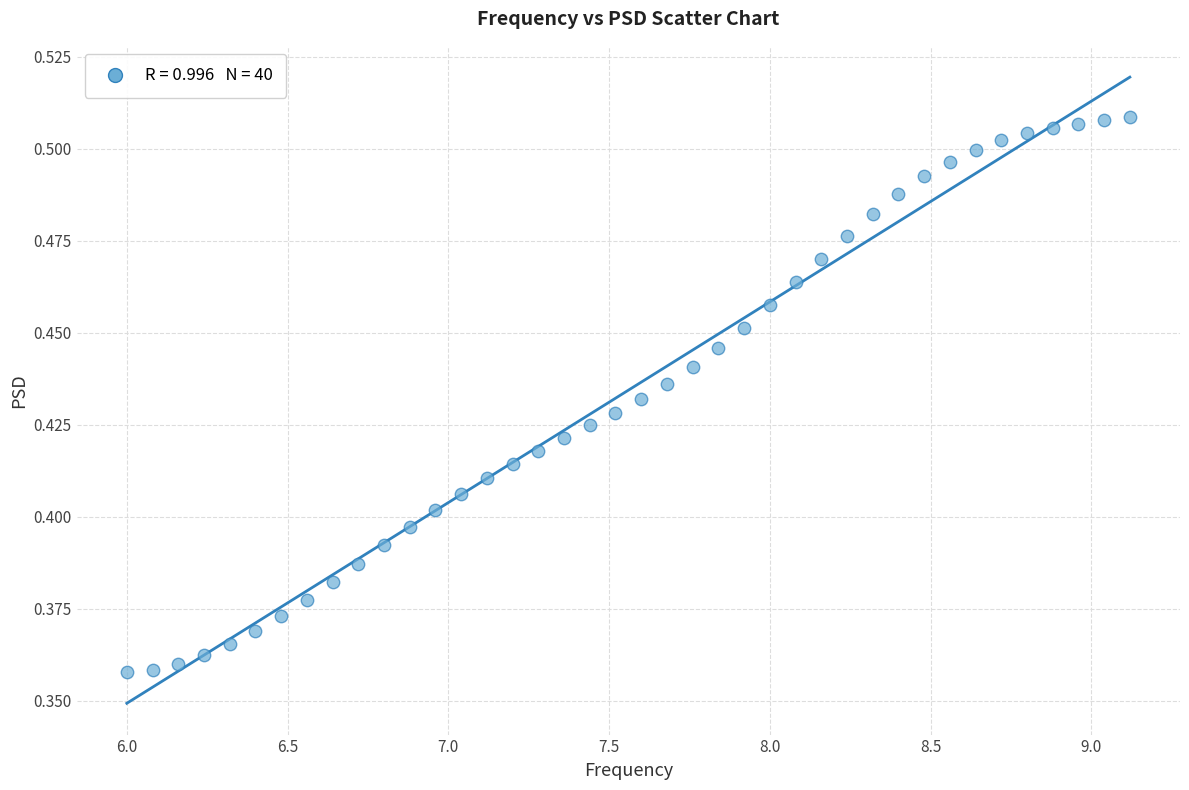

What is the range of X values (max minus min)?

3.1